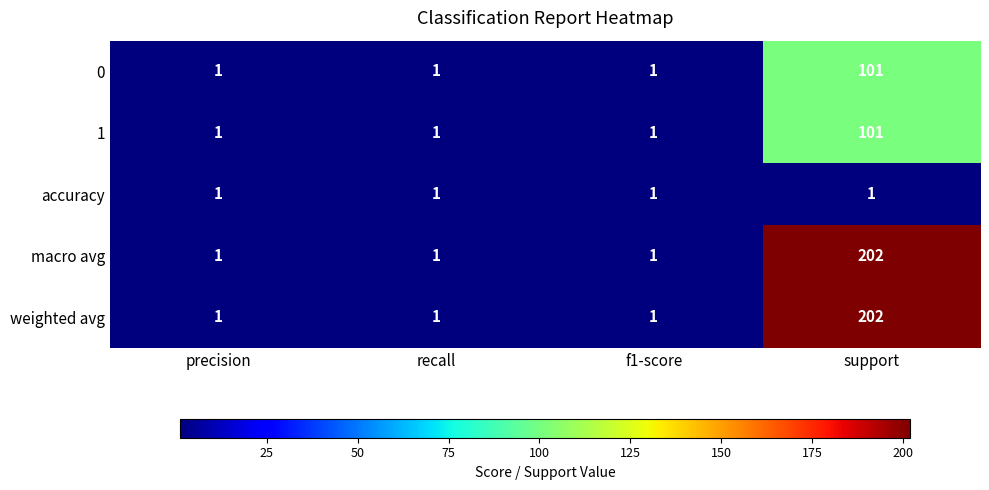

What is the sum of the macro avg values at support and precision?

203